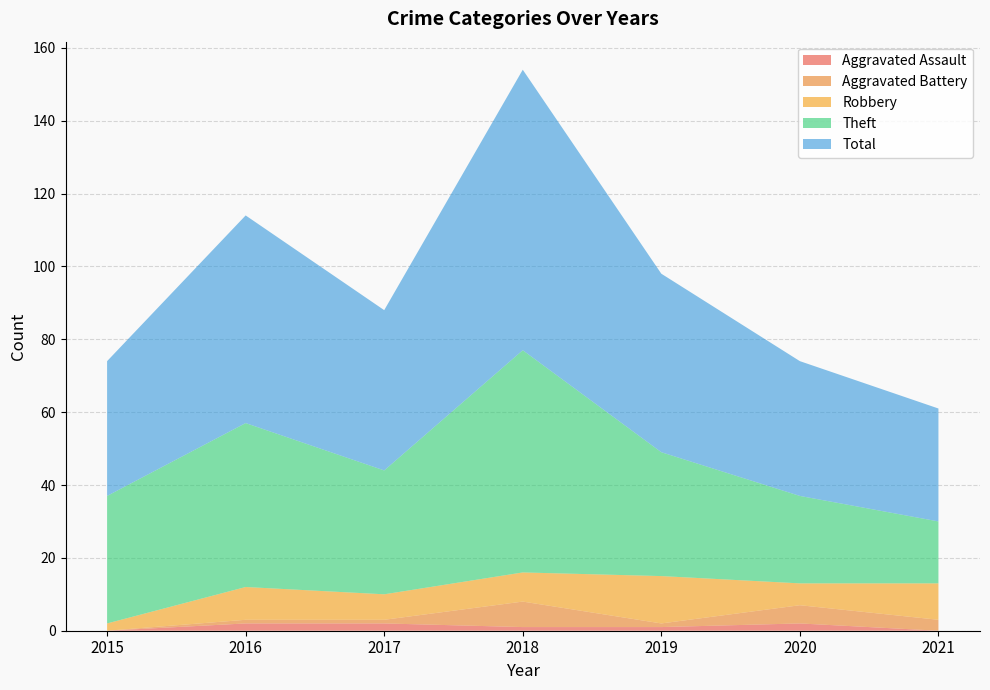

Reading right to left, what are all the values shown in this chart?

Aggravated Assault: 2021=0	2020=2	2019=1	2018=1	2017=2	2016=2	2015=0
Aggravated Battery: 2021=3	2020=5	2019=1	2018=7	2017=1	2016=1	2015=0
Robbery: 2021=10	2020=6	2019=13	2018=8	2017=7	2016=9	2015=2
Theft: 2021=17	2020=24	2019=34	2018=61	2017=34	2016=45	2015=35
Total: 2021=31	2020=37	2019=49	2018=77	2017=44	2016=57	2015=37